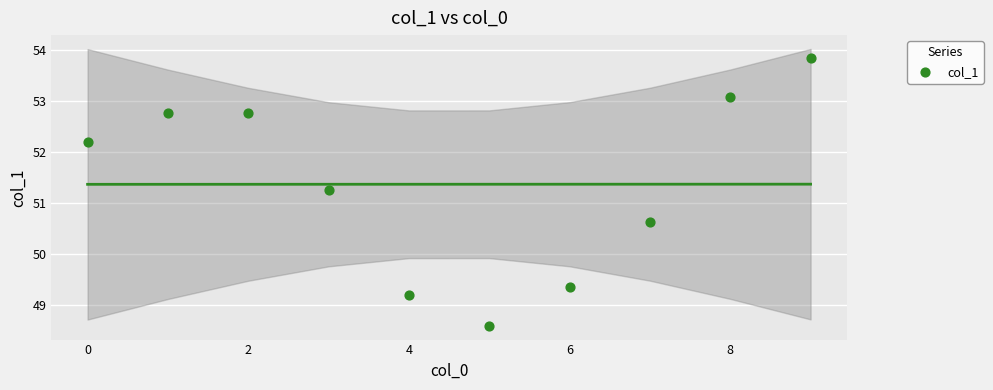

What Y value in the scatter plot is closest to 51?

51.3